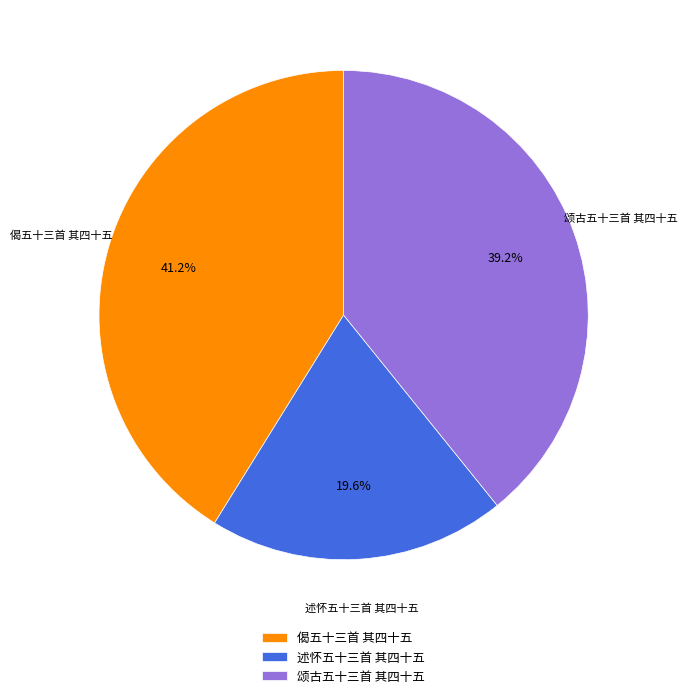

Between 颂古五十三首 其四十五 and 偈五十三首 其四十五, which is larger?

偈五十三首 其四十五